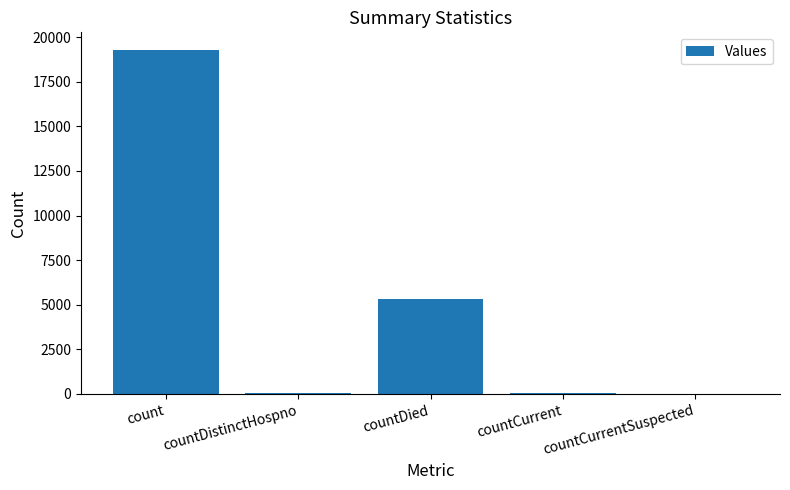

The chart shows a value of 27777 at count. True or false?

False